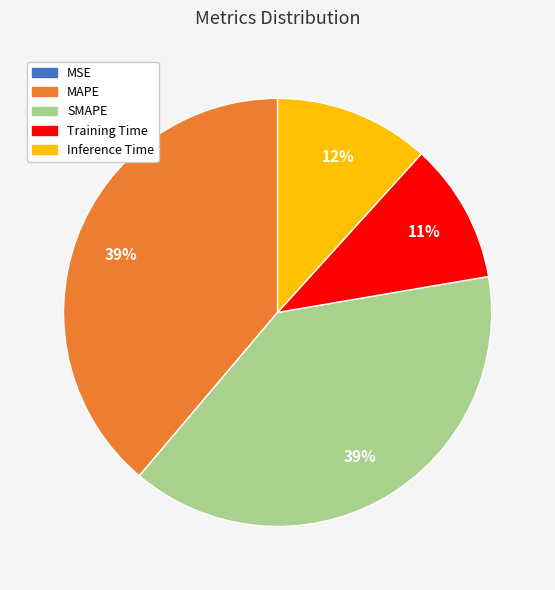

To the nearest percent, what is the average slice percentage?

20%